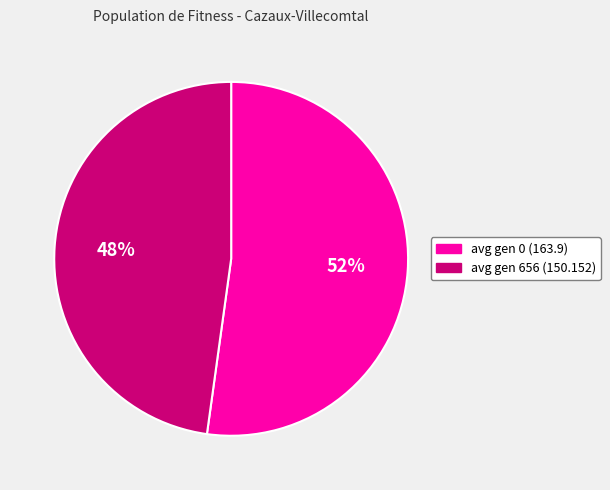

To the nearest percent, what portion does avg gen 656 (150.152) represent?

48%